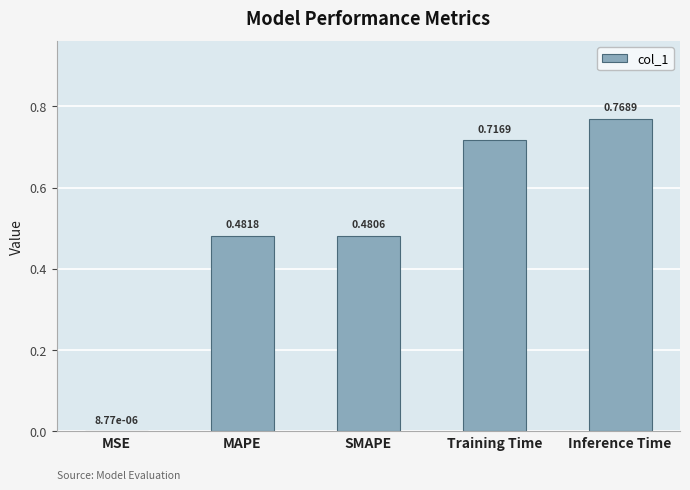

What is the change in value from MAPE to Inference Time?

+0.3